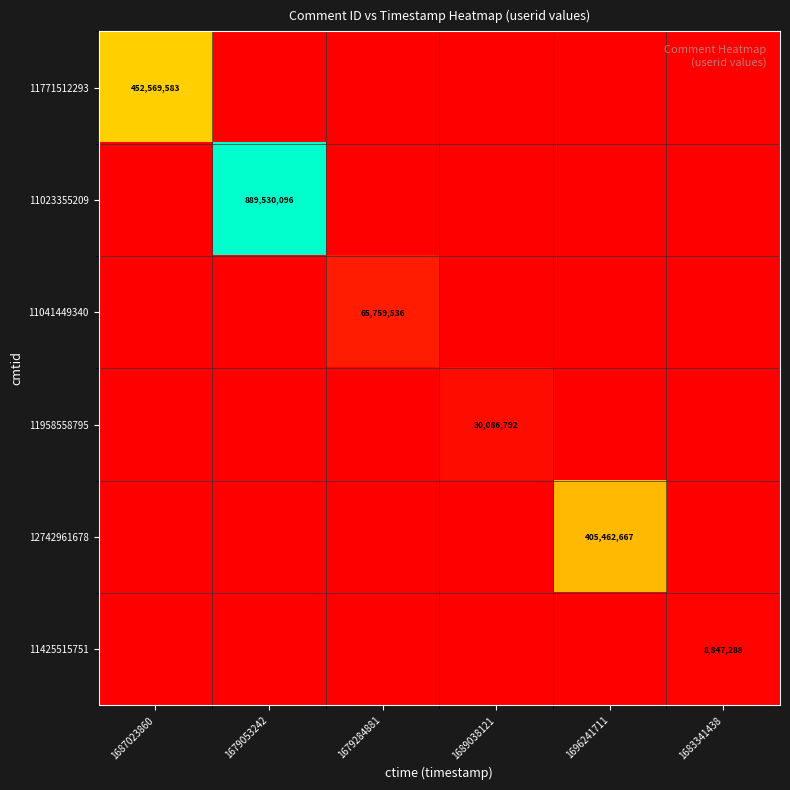

List the labels in order of 11425515751 value, largest first.

1683341438, 1687023860, 1679053242, 1679284881, 1689038121, 1696241711